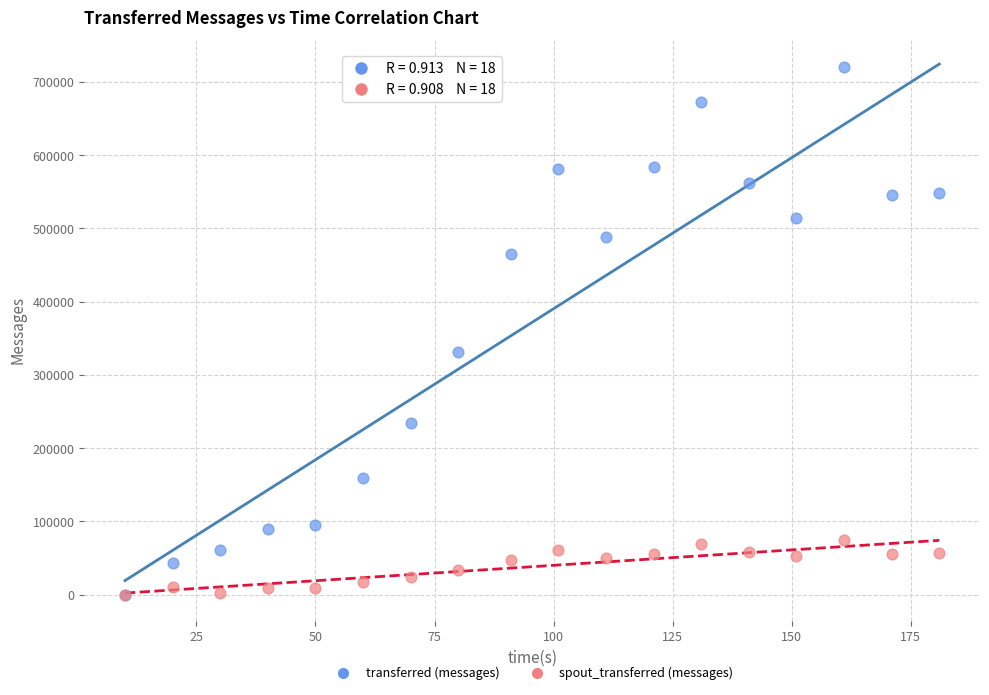

Across all series, what Y value is closest to 360280?

330860